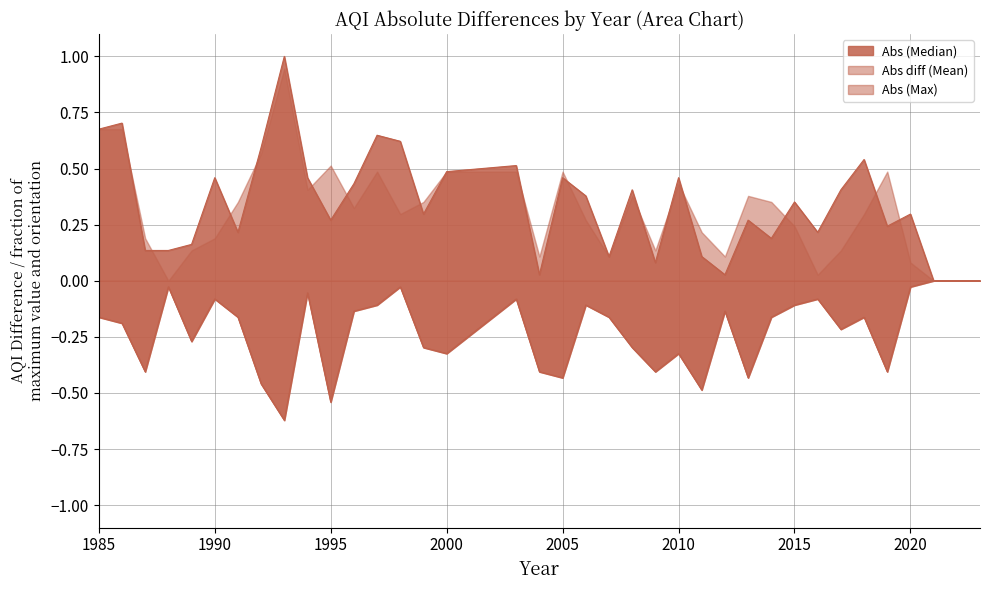

Which series has the widest spread of values?

Abs (Median)